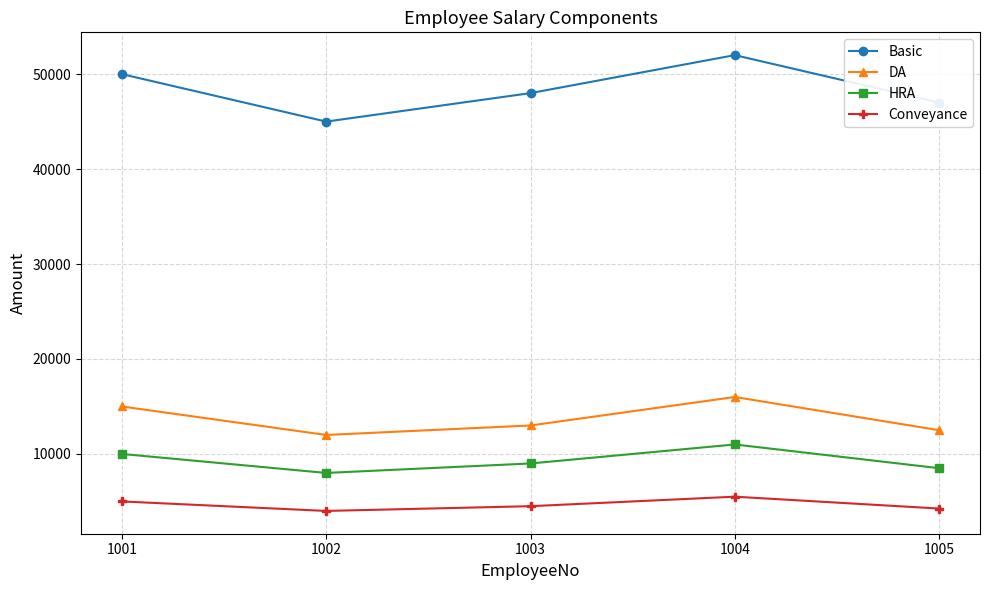

Count the Basic values in the range 47000 to 50000.

3